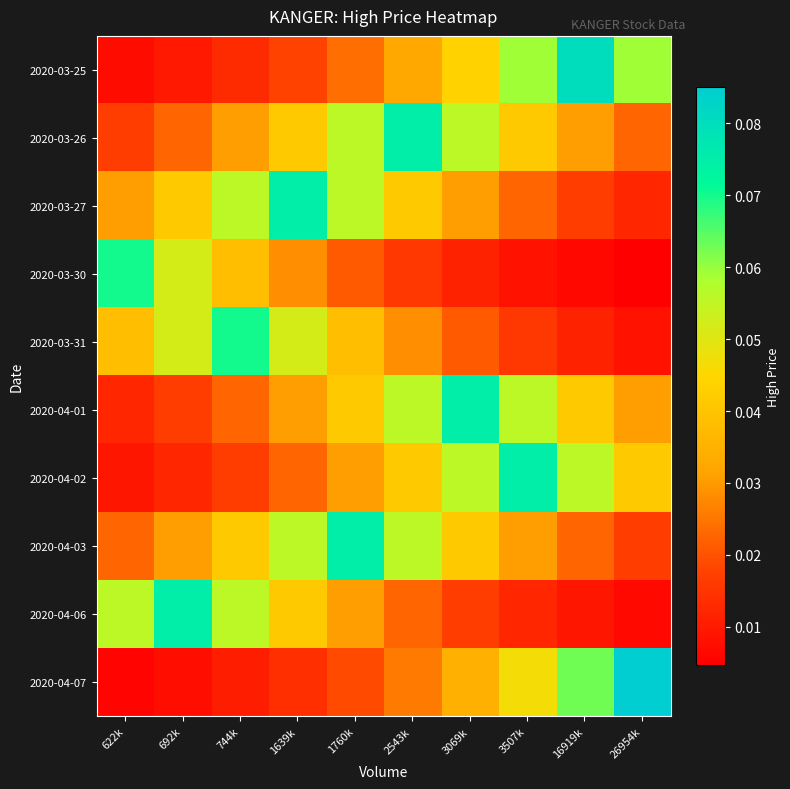

What is the total value across all series at 1639k?

0.4